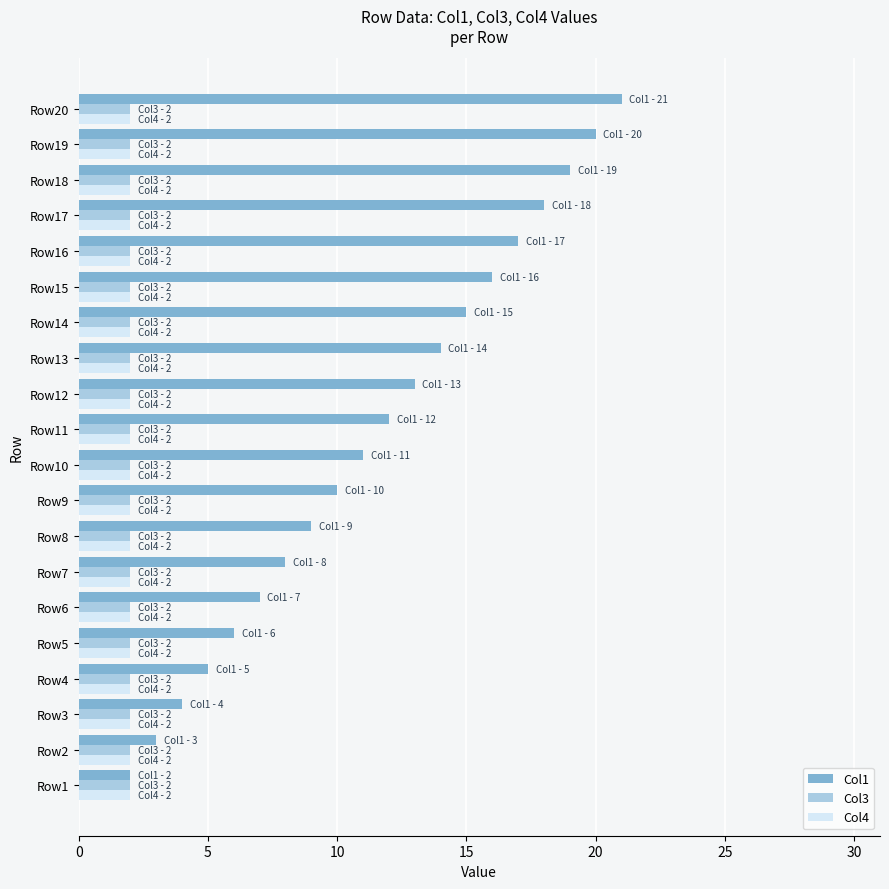

True or false: Col3 has a value of 3 at Row16.

False